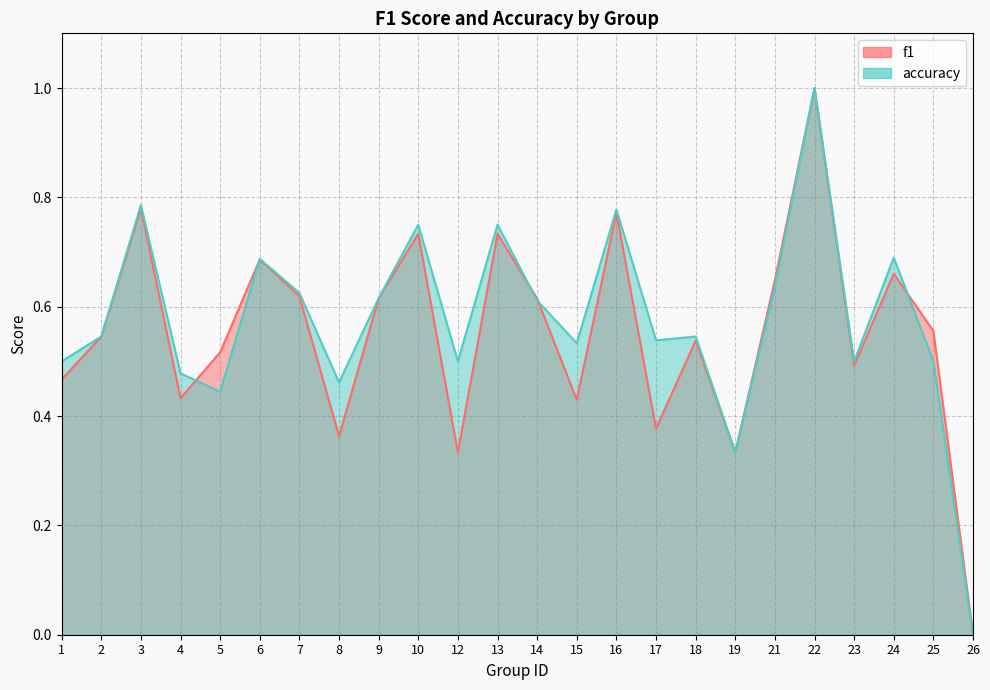

What are all the series names shown in the legend?

f1, accuracy